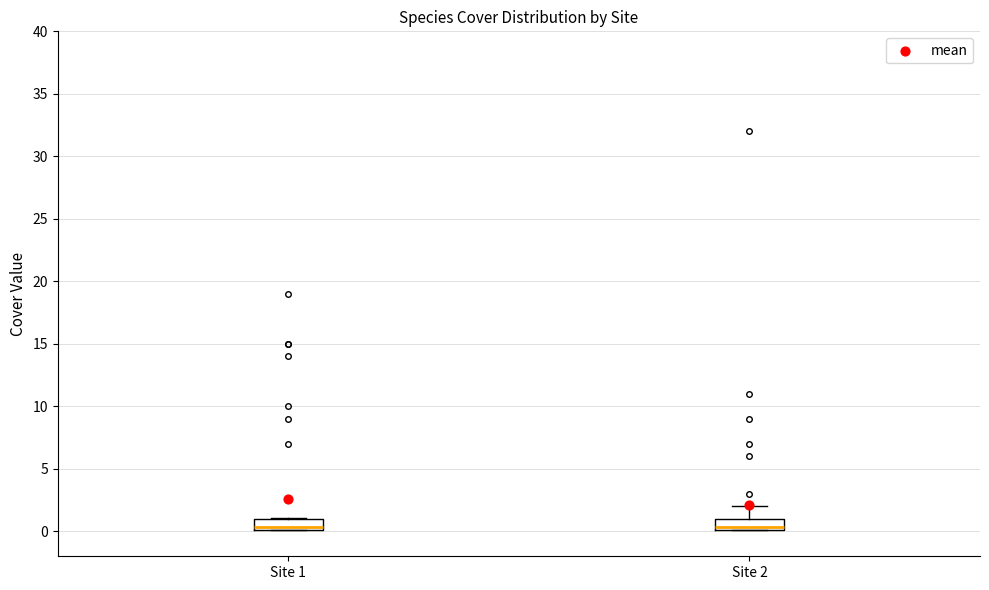

Reading left to right, read every box against the y-axis: the position of its median line, the range the box covers, and the ends of its whiskers. The values are not printed on the chart, so give them approximately, as read against the axis.

Site 1: median 0.5, box 0.0 to 1.0, whiskers 0.0 to 1.0
Site 2: median 0.5, box 0.0 to 1.0, whiskers 0.0 to 2.0